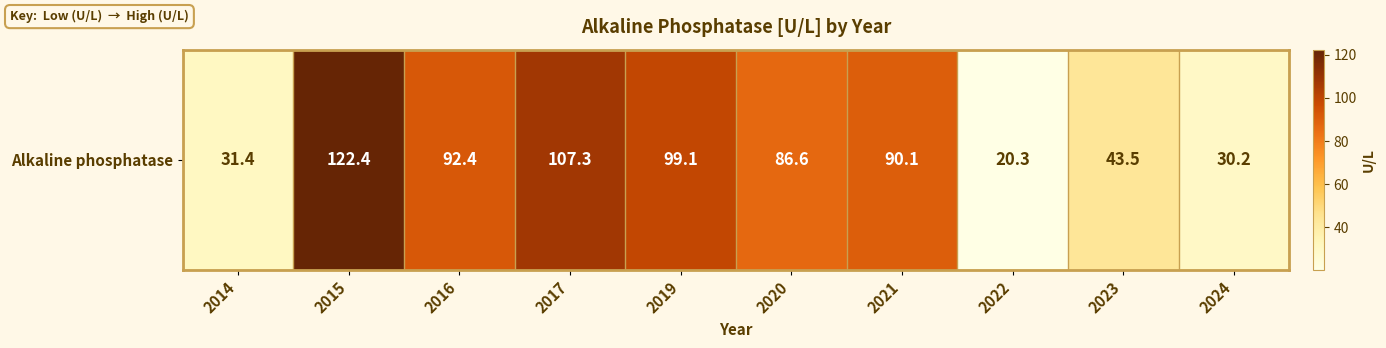

List the labels in order of value, largest first.

2015, 2017, 2019, 2016, 2021, 2020, 2023, 2014, 2024, 2022